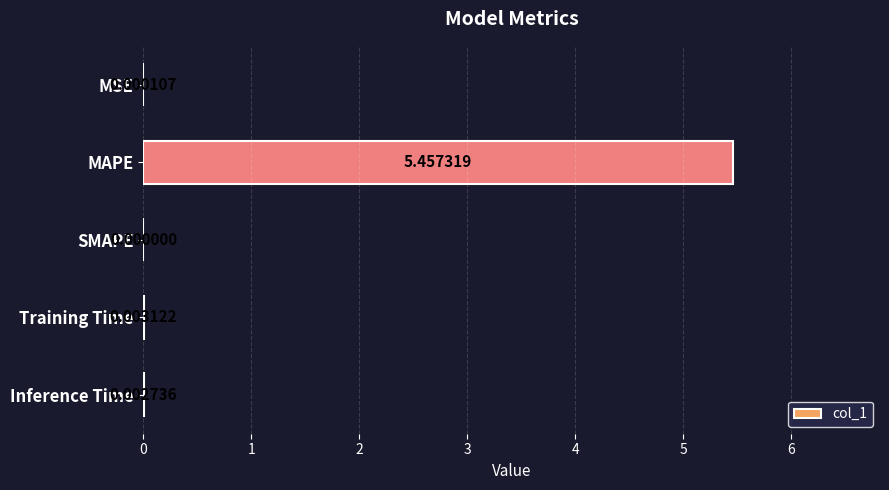

At which category does the chart reach its peak across all series?

MAPE